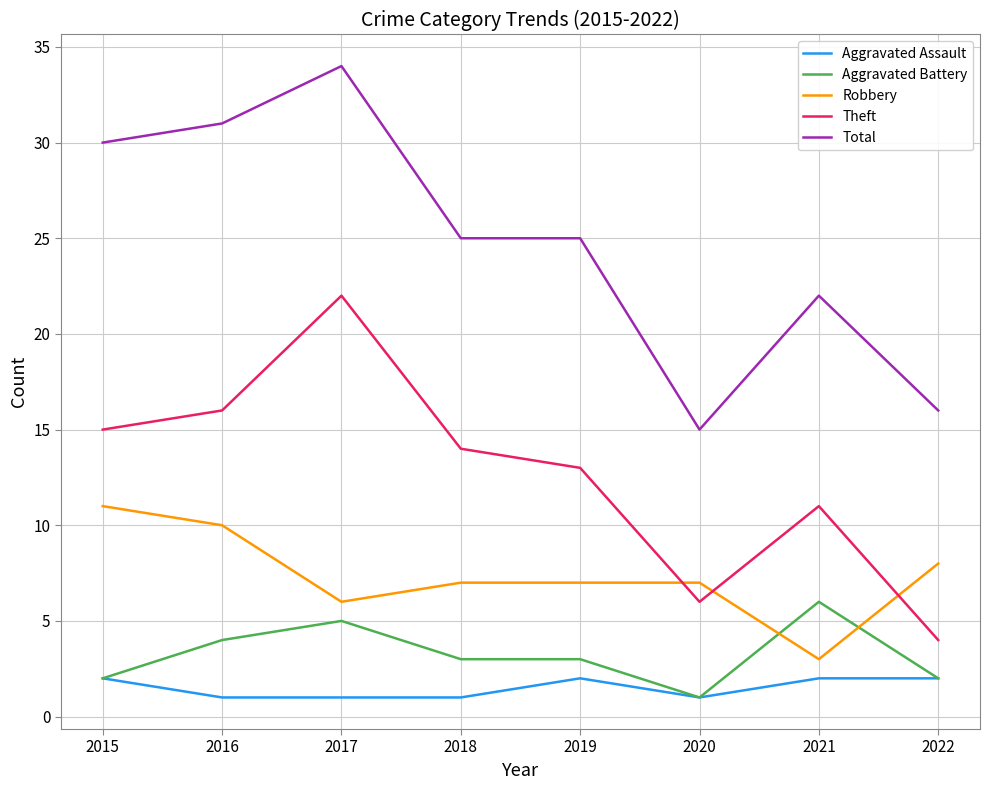

What is the maximum value for Total?

34